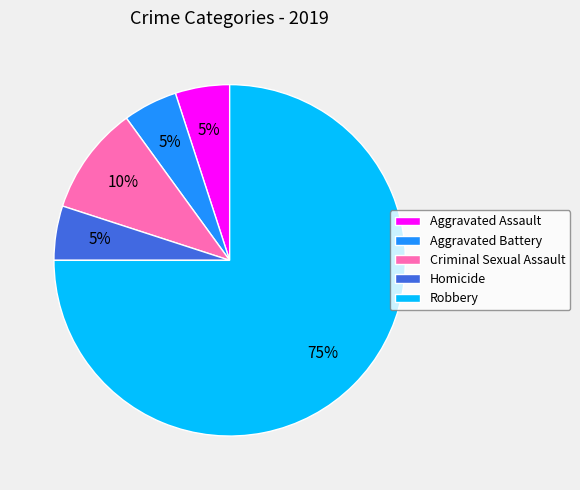

Approximately how many times larger is the value at Aggravated Battery compared to Aggravated Assault?

1.0